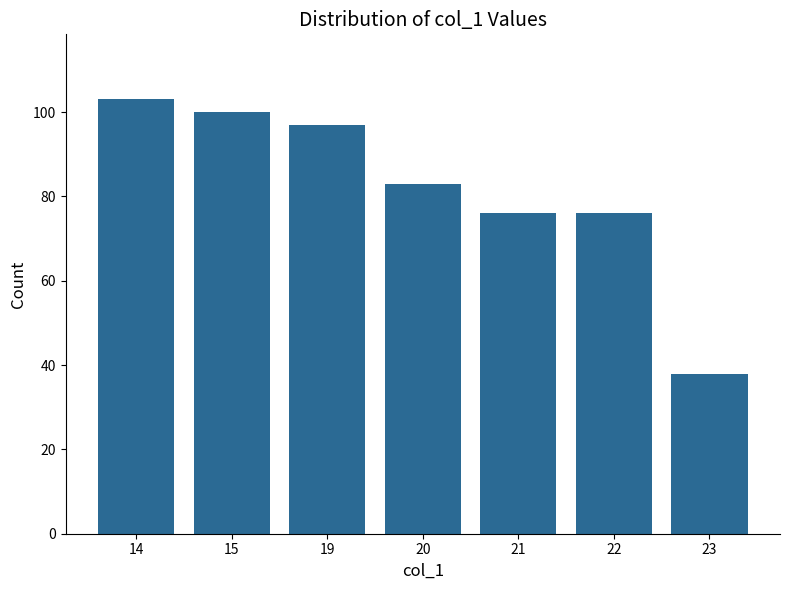

At which label does the data first exceed 83?

14